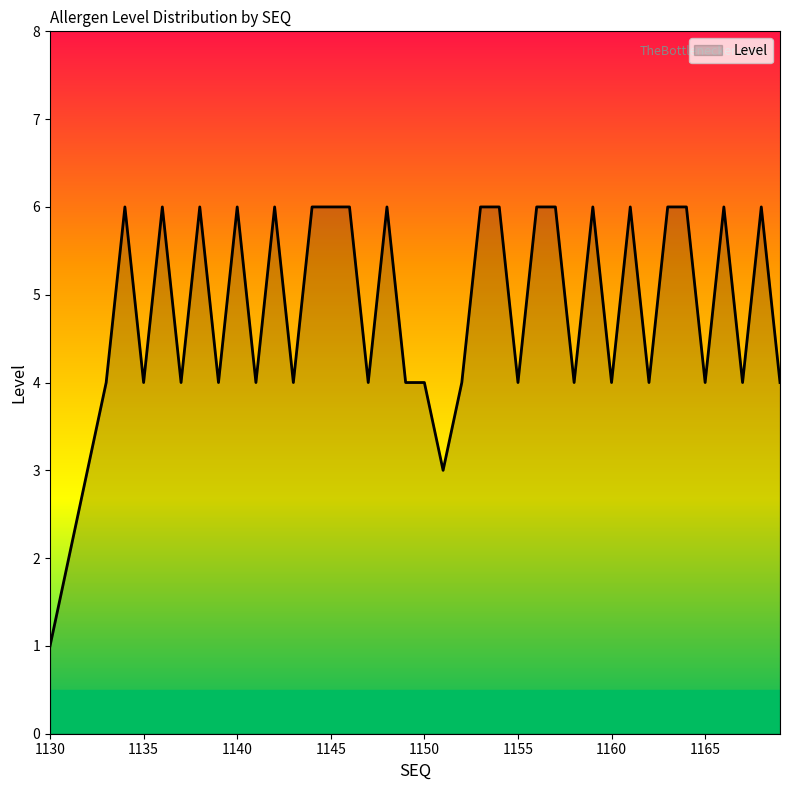

What is the difference between the maximum and second lowest values?

4